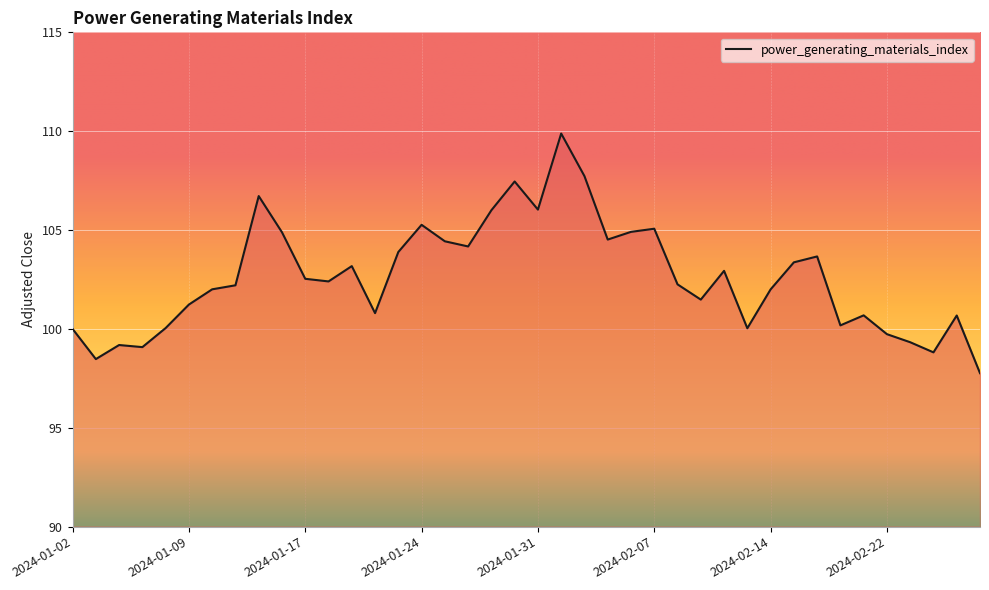

Does the chart display data point markers on the line(s)?

No